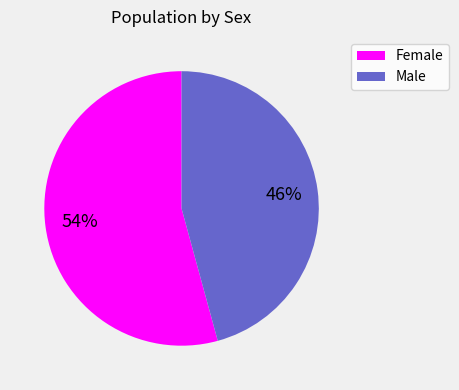

Is the sum of Male and Female greater than half?

Yes